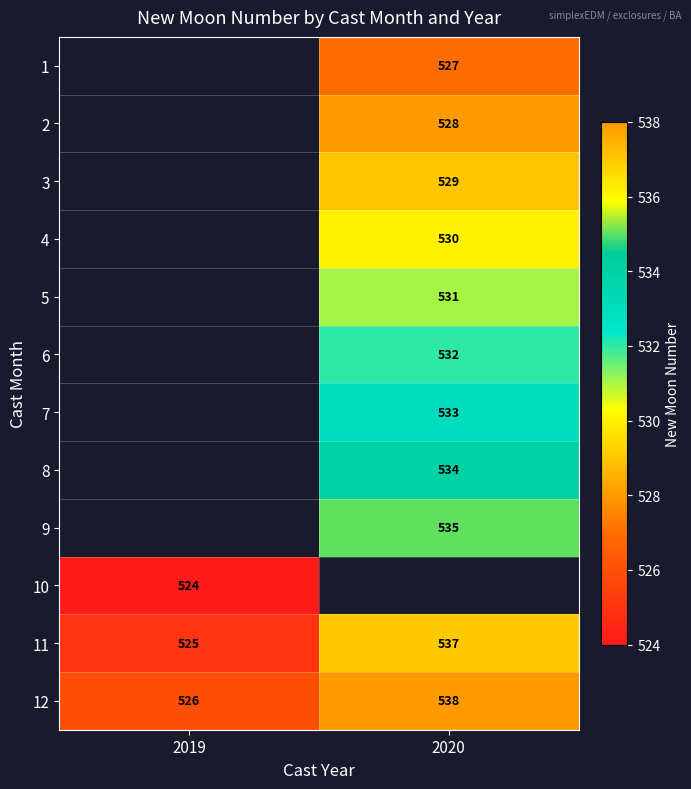

What is the minimum value shown in the chart?

524.0